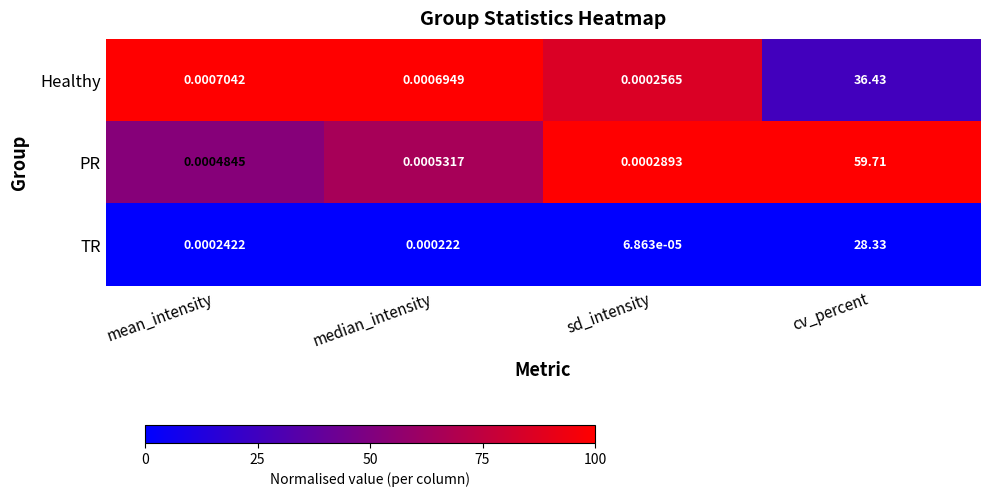

What is the difference between the highest and lowest values at cv_percent?

31.4